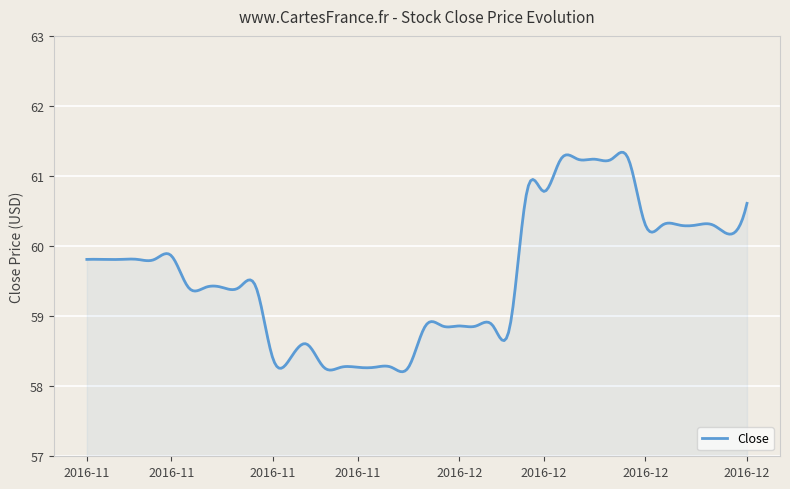

Count the number of data series in this chart.

1